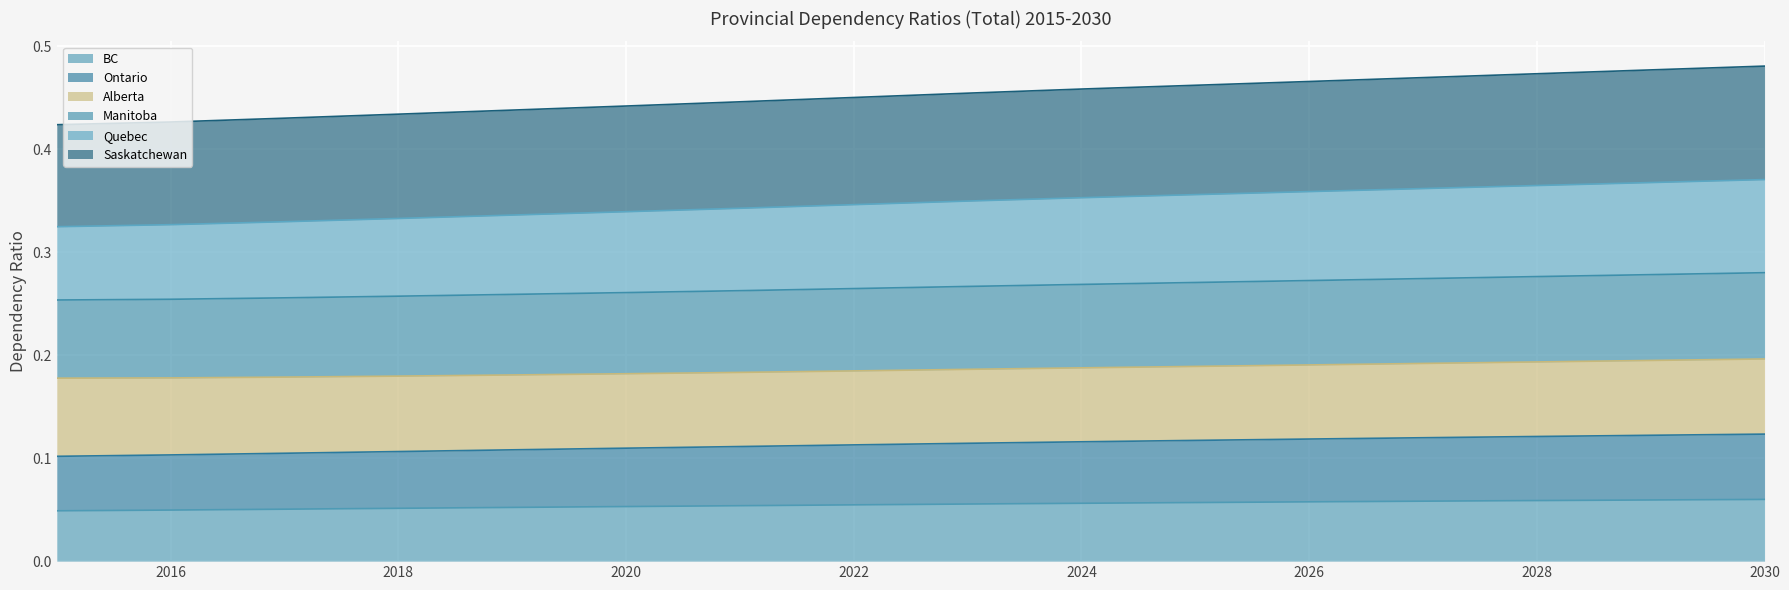

The BC series shows 0.0 at 2024. True or false?

False